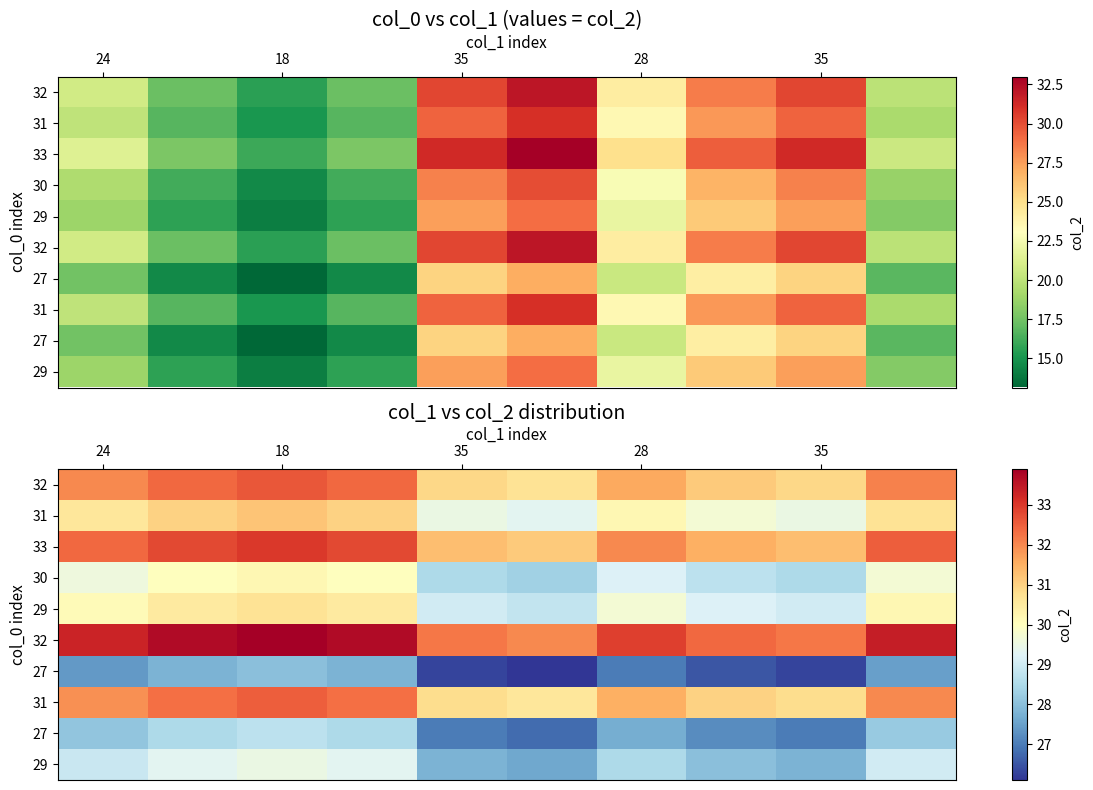

At which category does the chart reach its peak across all series?

18